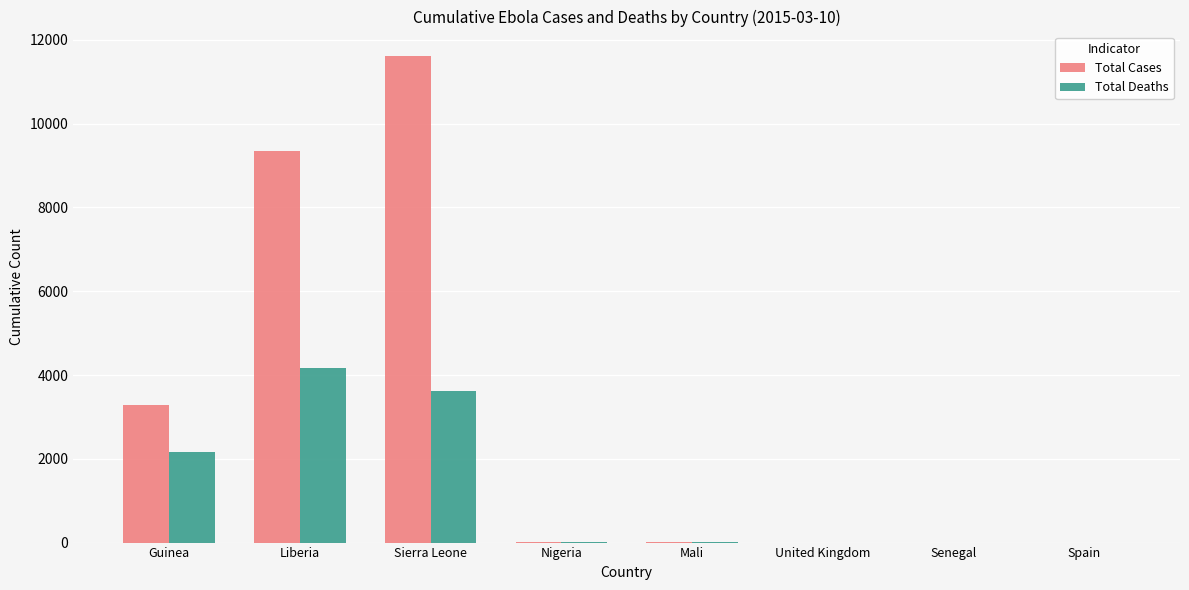

At which category does the chart reach its peak across all series?

Sierra Leone